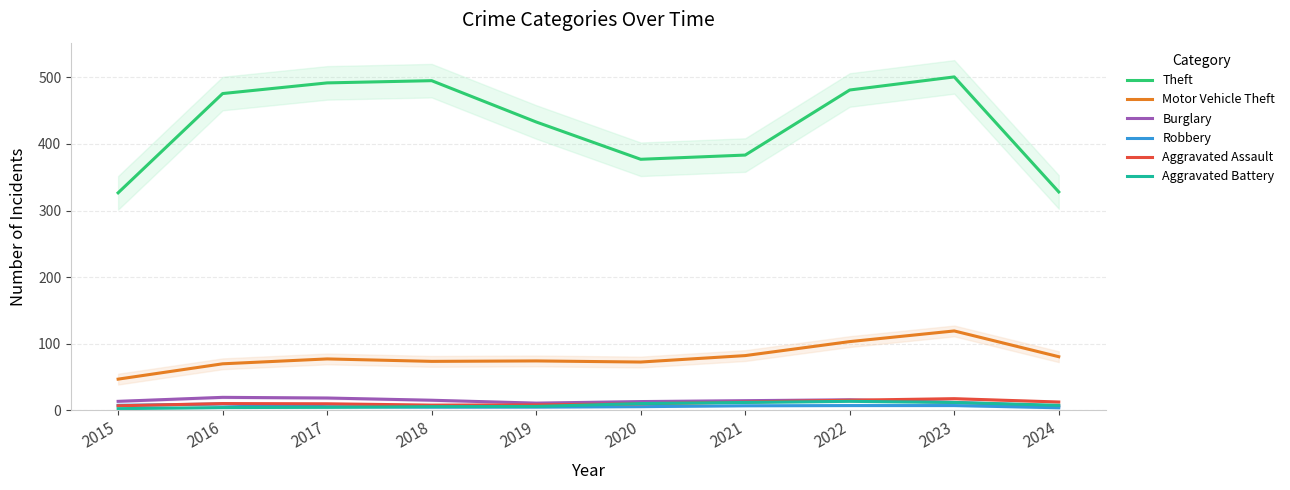

Which series has the widest spread of values?

Theft